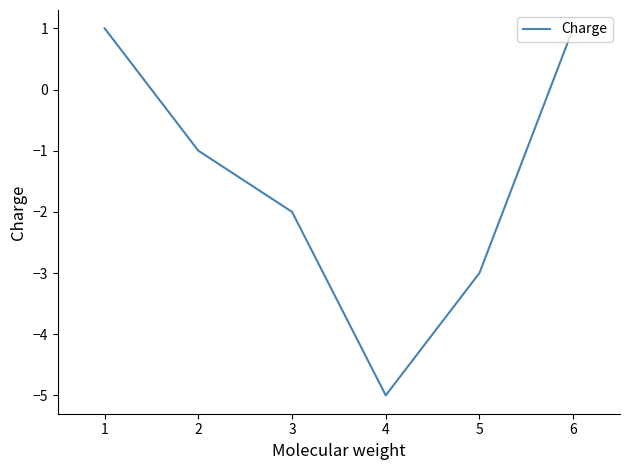

Is it true that the value at 2 is -2?

False